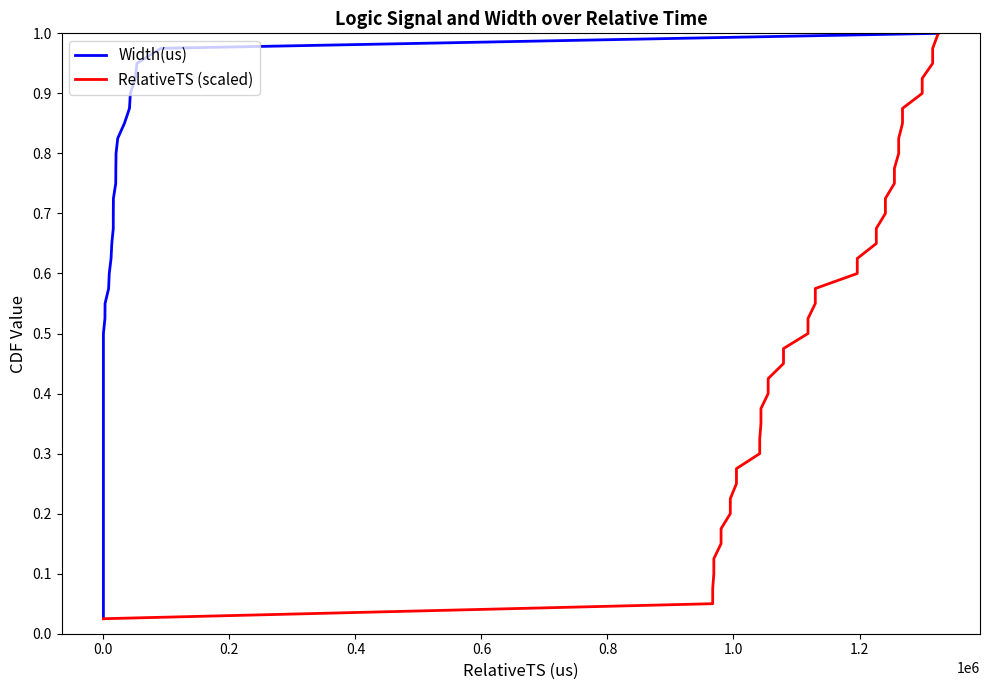

True or false: Width(us) and RelativeTS (scaled) cross at least once.

False